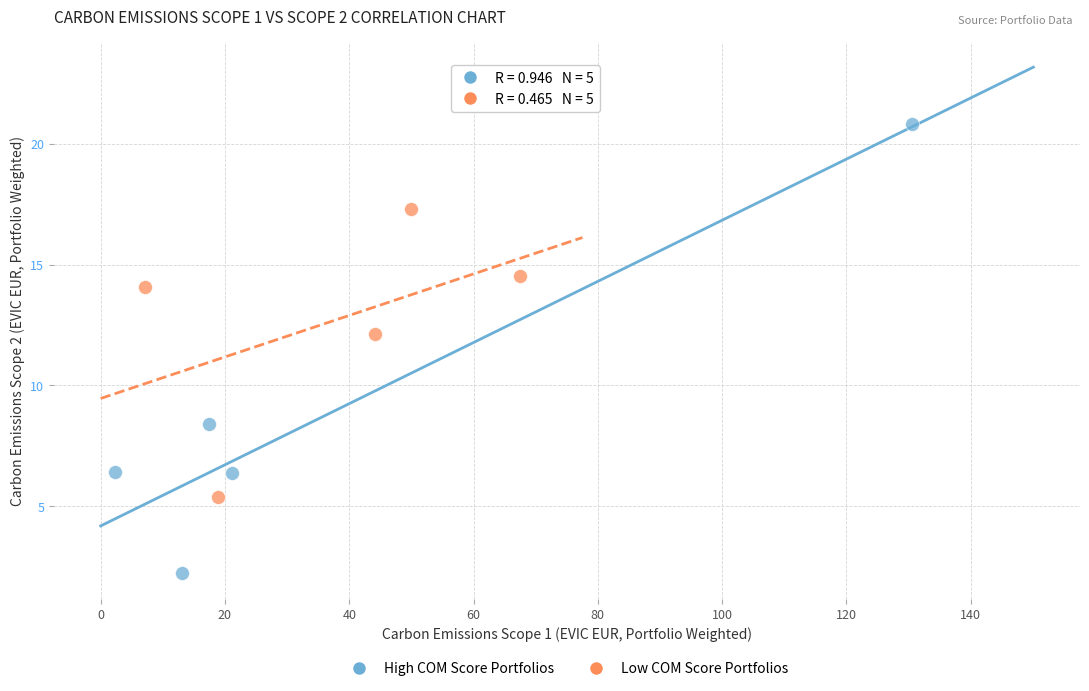

Which series has the largest Y range (max minus min)?

High COM Score Portfolios